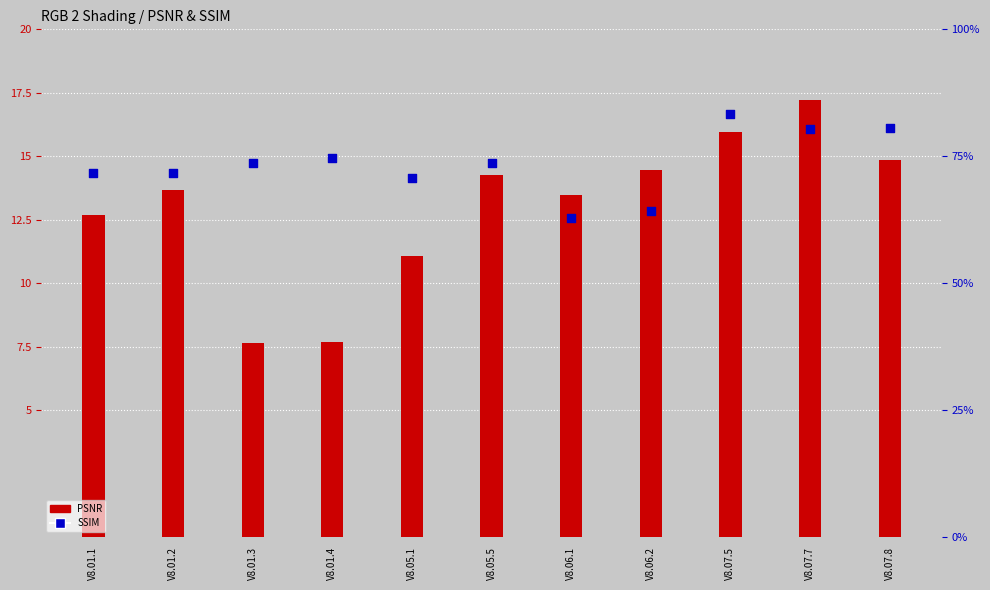

Which series contains the highest Y value?

PSNR